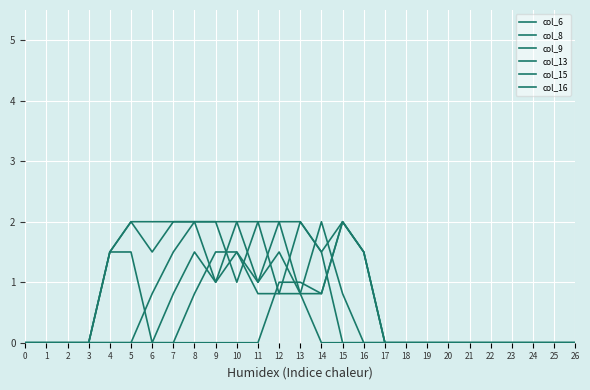

How many lines are shown in the chart?

6